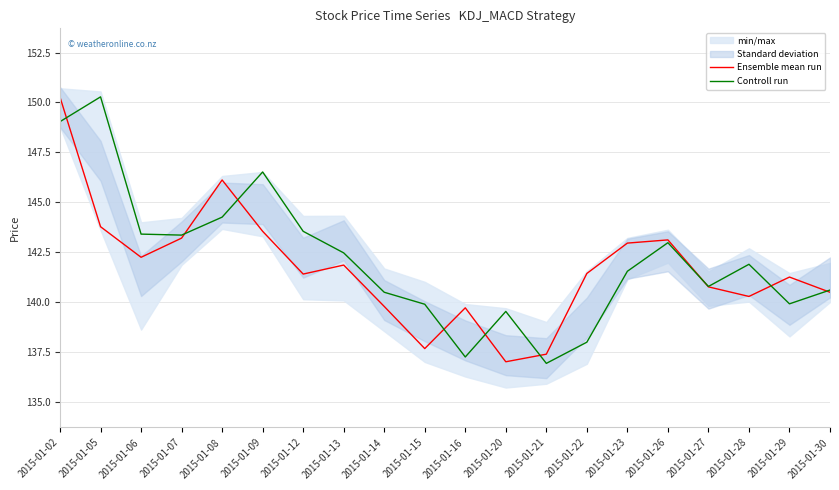

What is the greatest value displayed?

150.3